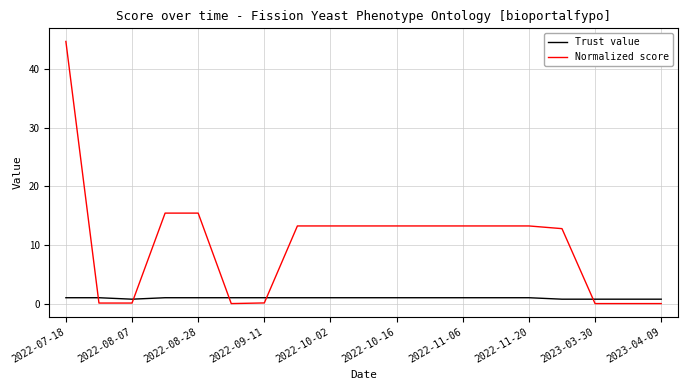

Which series has the largest range (max minus min)?

Normalized score